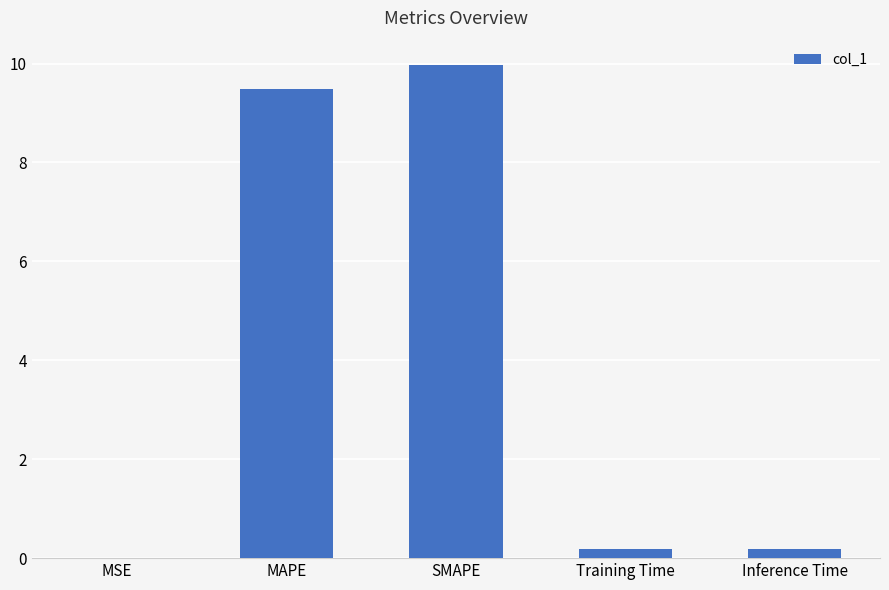

What is the sum of all values?

19.8